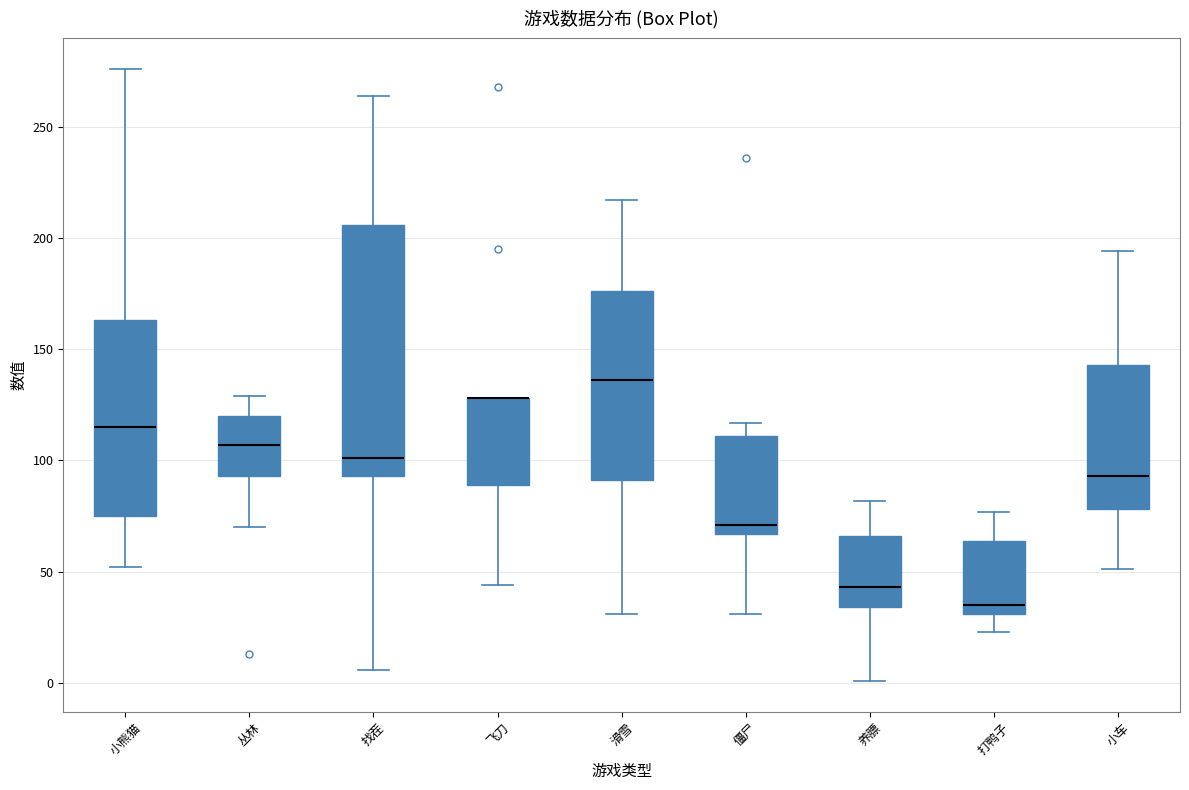

Where is the lower edge of the box for 小车 on the y-axis? The values are not printed on the chart, so give them approximately, as read against the axis.

80